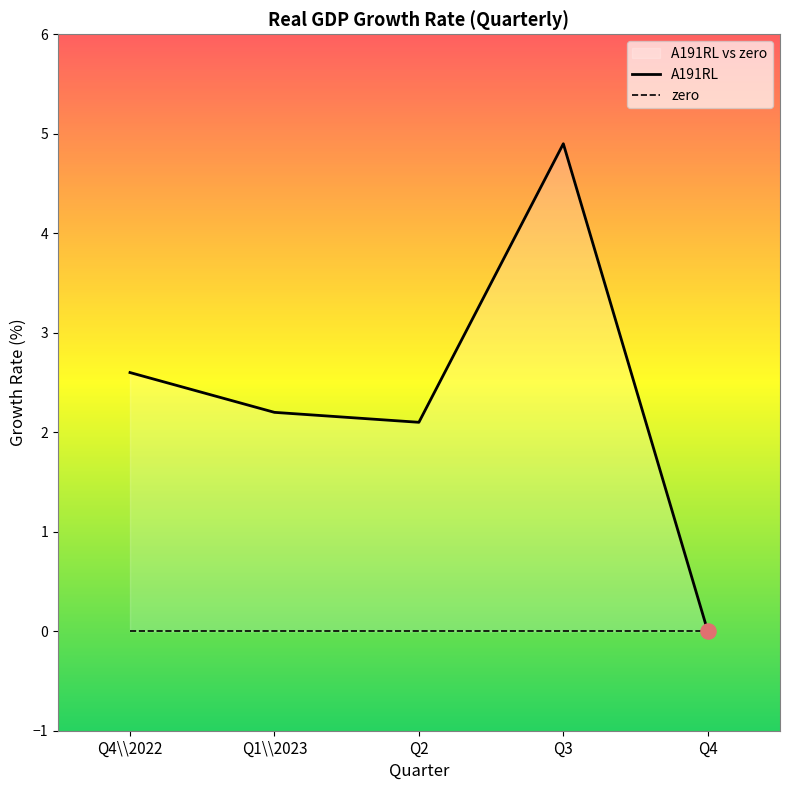

Which series has the largest total across all categories?

A191RL